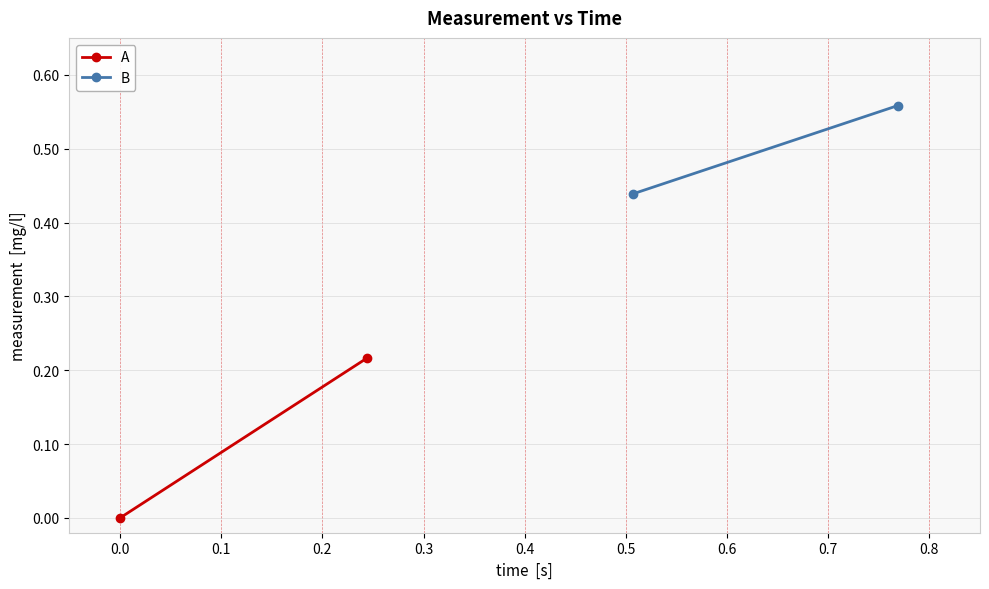

How many values in the A series exceed 0?

1